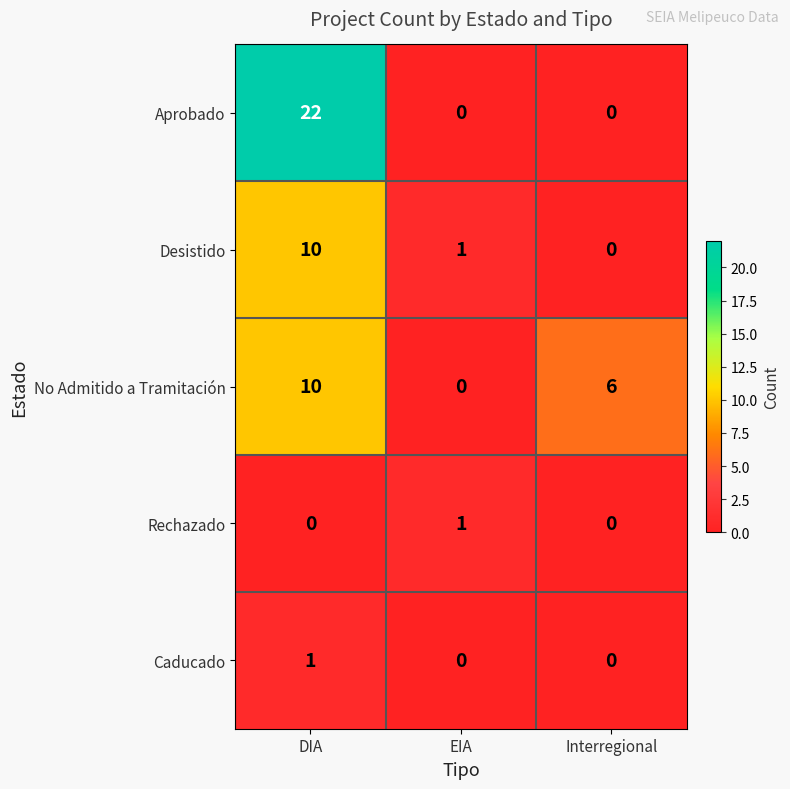

Is the value of No Admitido a Tramitación at Interregional greater than the value of Rechazado at EIA?

Yes